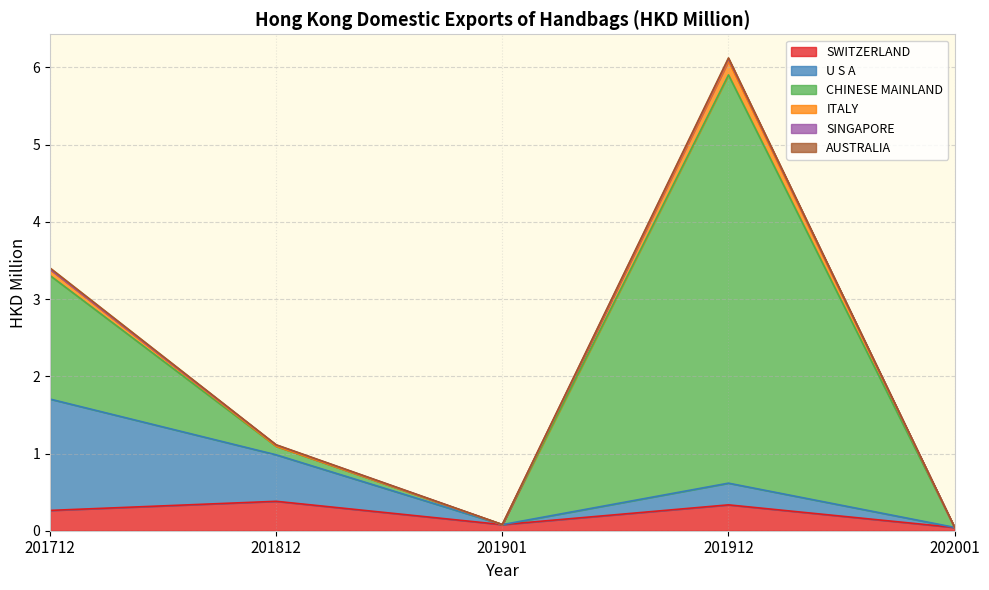

What is the value of the ITALY point at the 3rd from the left?

0.1